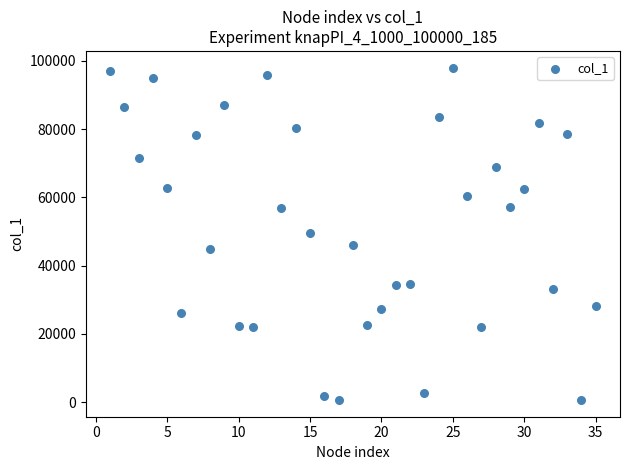

What is the range of X values (max minus min)?

34